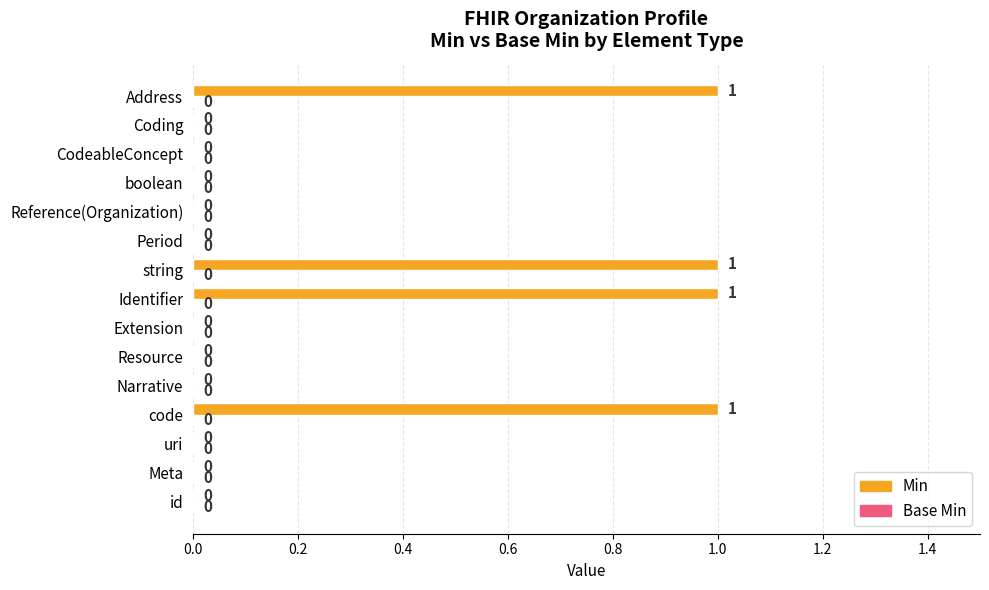

Is it true that the value at uri is 0?

True